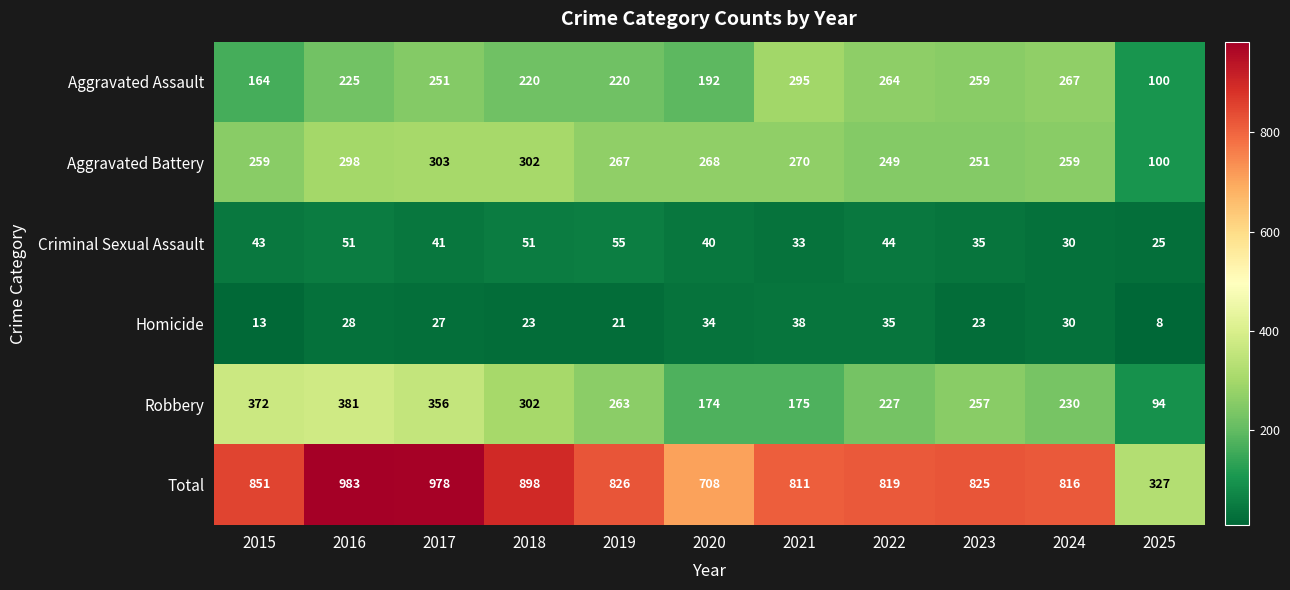

What is the difference between the Homicide values at 2025 and 2015?

5